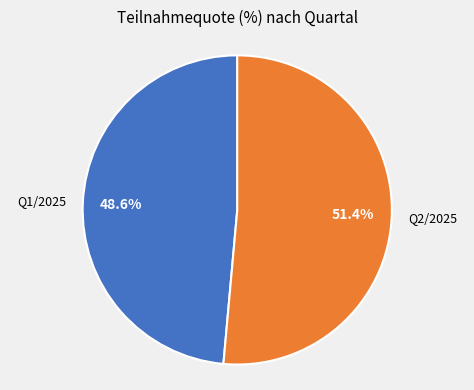

Is there any slice that represents more than half of the pie?

Yes